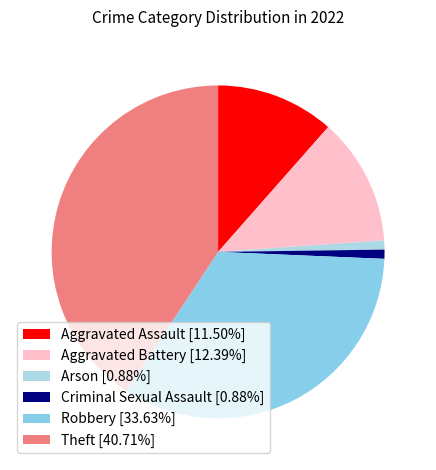

True or false: Robbery accounts for 20% of the total.

False